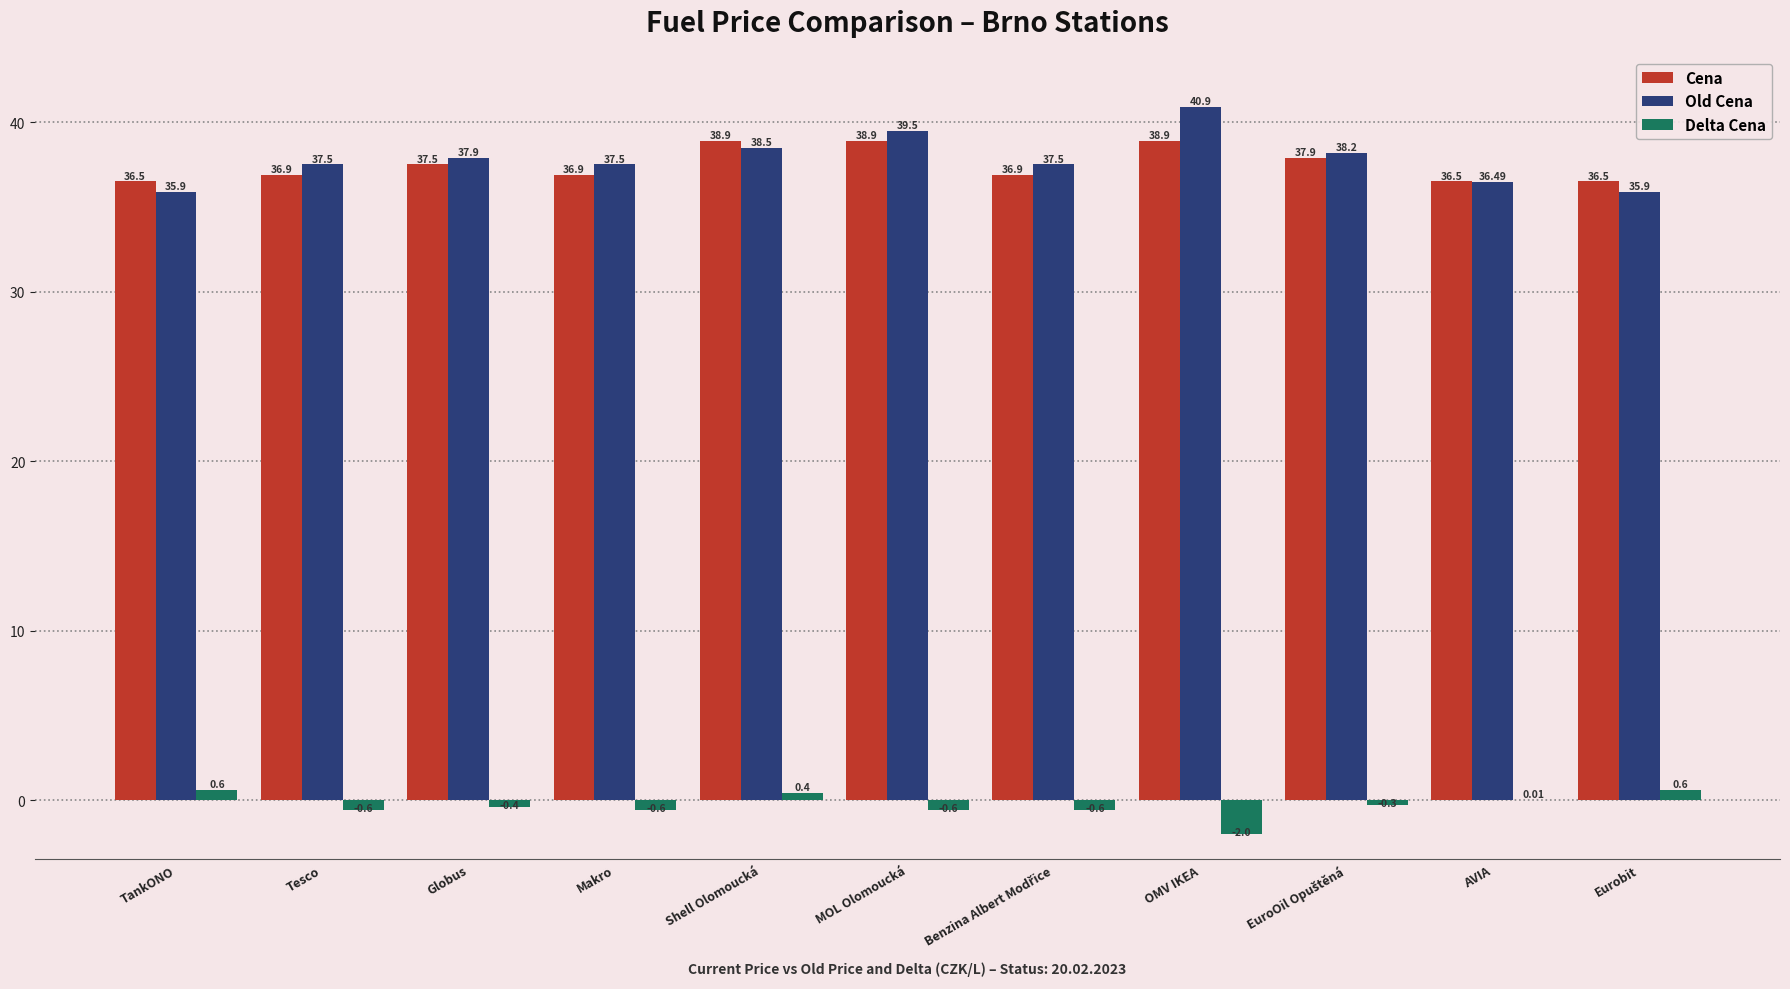

Where is Delta Cena nearest to the value 0?

AVIA